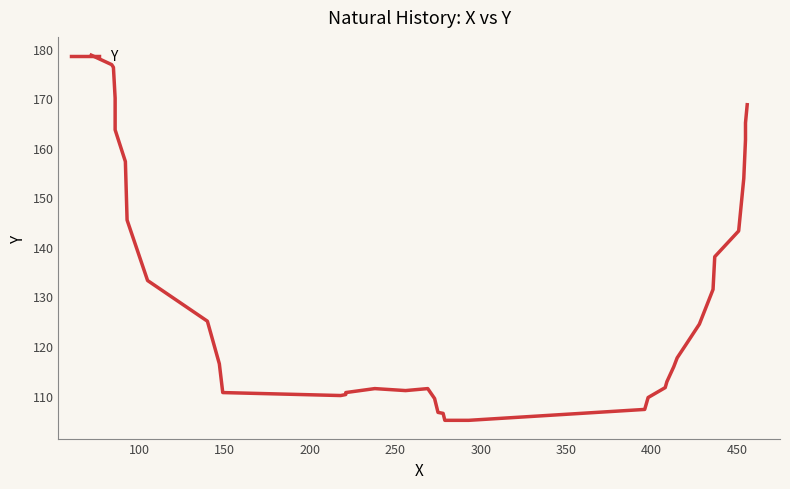

What is the value of the 14th point from the left?

110.6